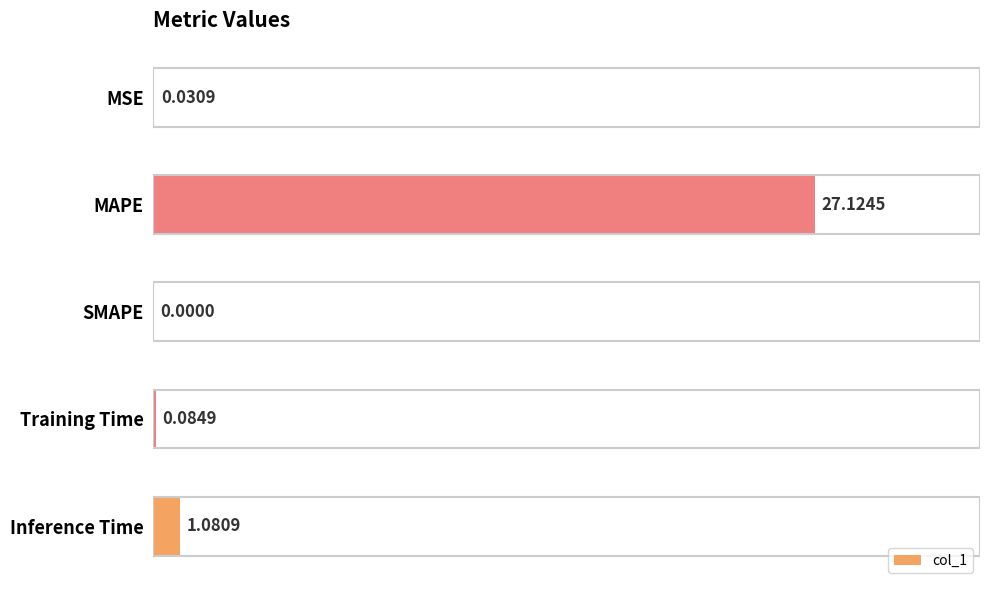

At which category does the chart reach its peak across all series?

MAPE